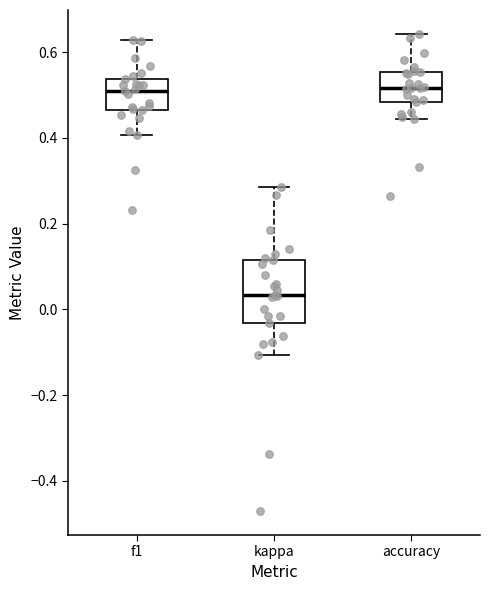

Where is the upper edge of the box for accuracy on the y-axis? The values are not printed on the chart, so give them approximately, as read against the axis.

0.56